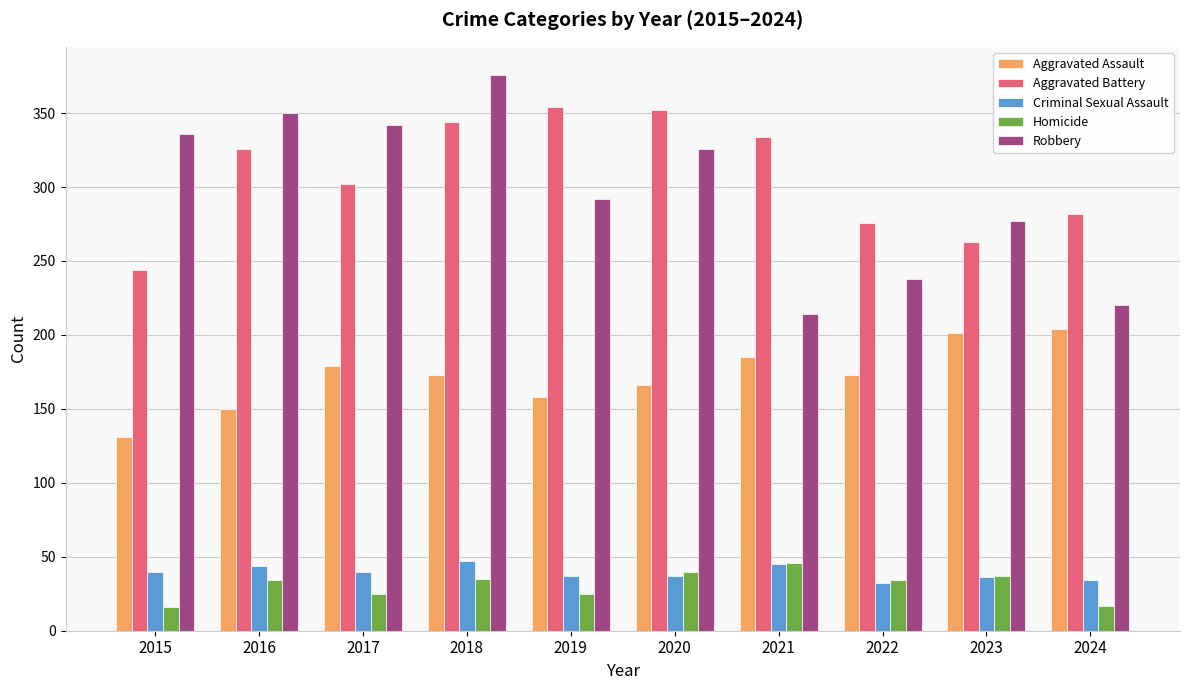

Which series has the widest spread of values?

Robbery